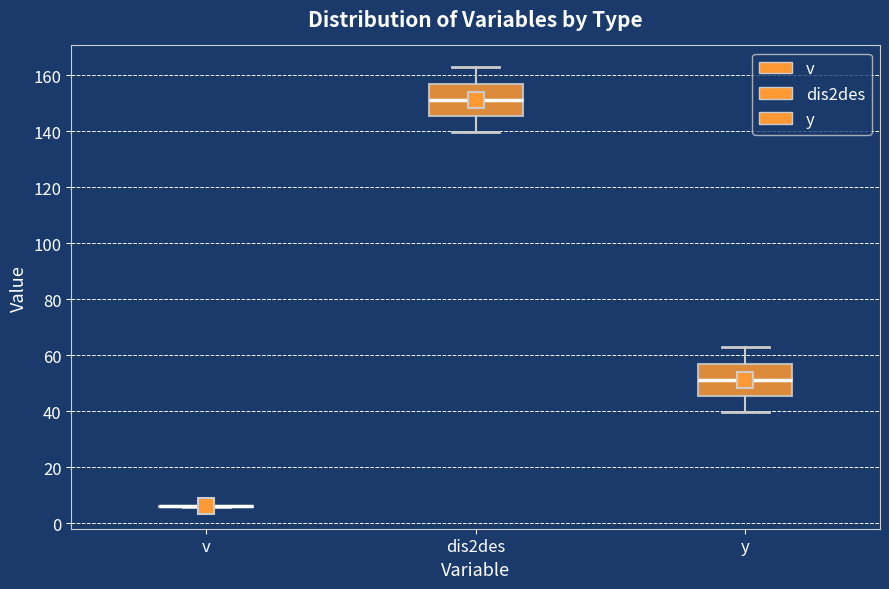

Reading left to right, read every box against the y-axis: the position of its median line, the range the box covers, and the ends of its whiskers. The values are not printed on the chart, so give them approximately, as read against the axis.

v: box collapsed to a line at 6, whiskers 6 to 6
dis2des: median 152, box 146 to 156, whiskers 140 to 162
y: median 52, box 46 to 56, whiskers 40 to 62